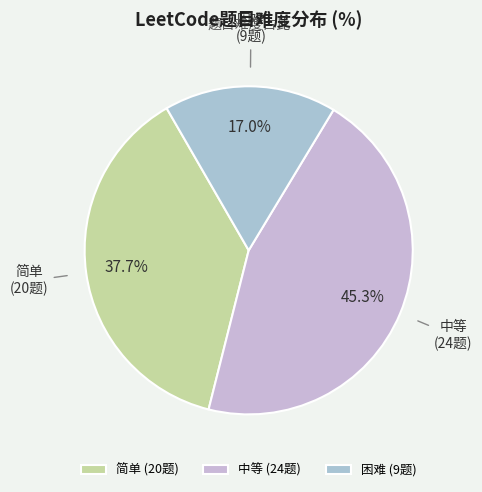

What percentage is the 中等 slice, to the nearest percent?

45%